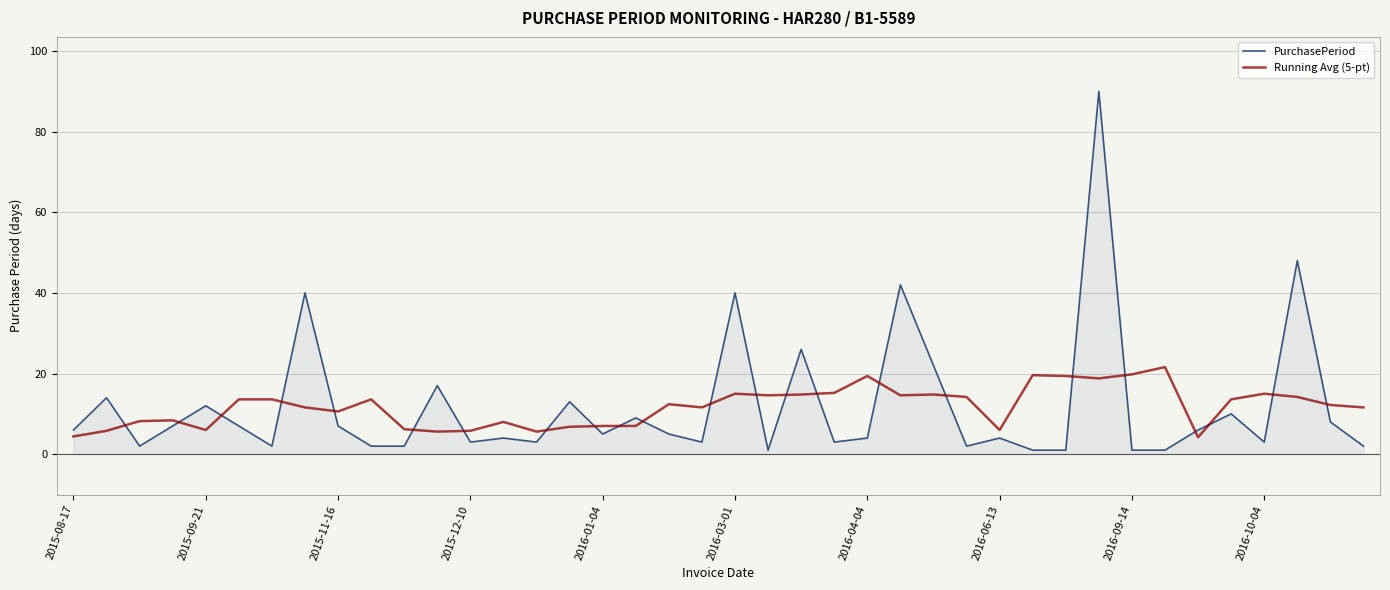

Which series has the largest range (max minus min)?

PurchasePeriod